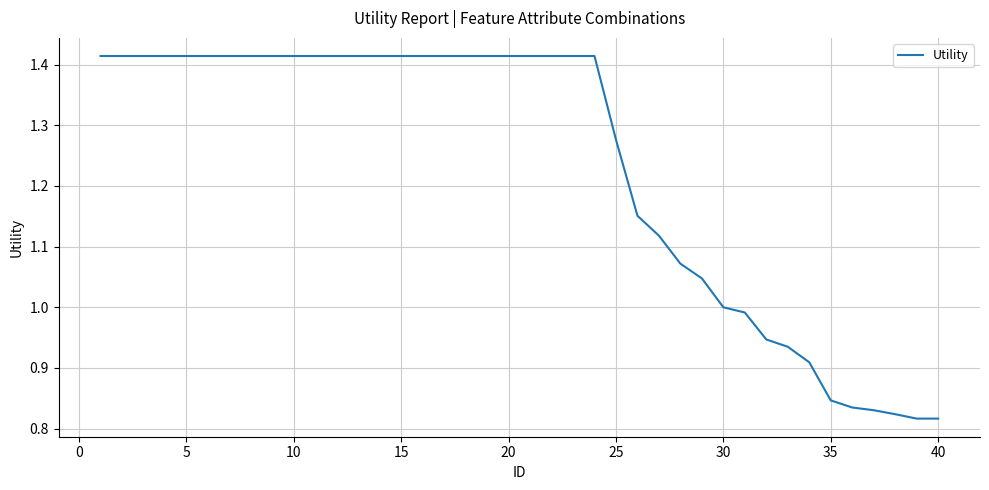

What is the difference between the maximum and minimum values?

0.6